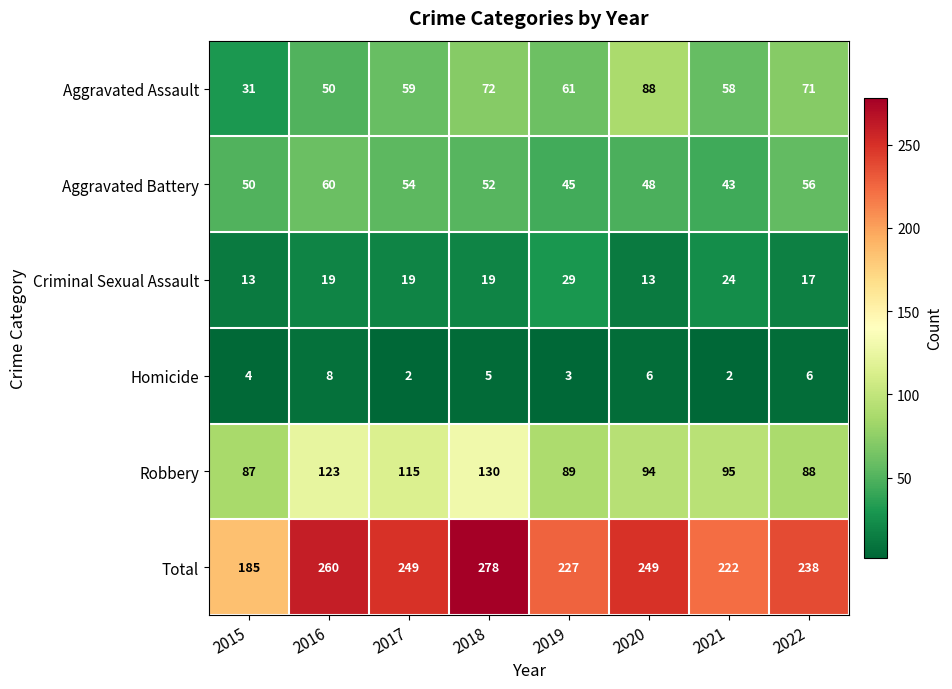

Rank the series at 2015 from highest to lowest value.

Total, Robbery, Aggravated Battery, Aggravated Assault, Criminal Sexual Assault, Homicide